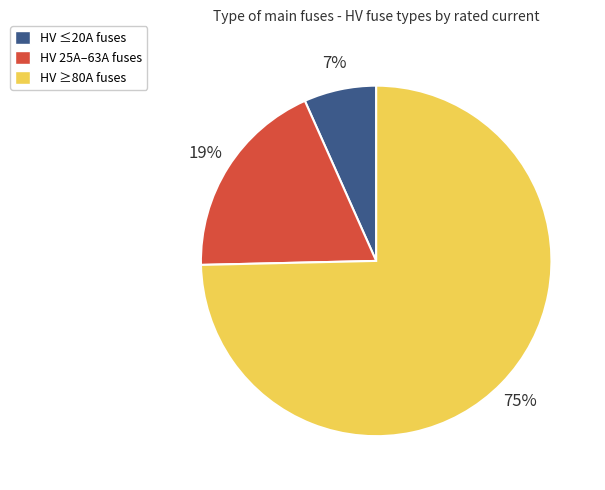

To the nearest percent, what is the average slice percentage?

33%